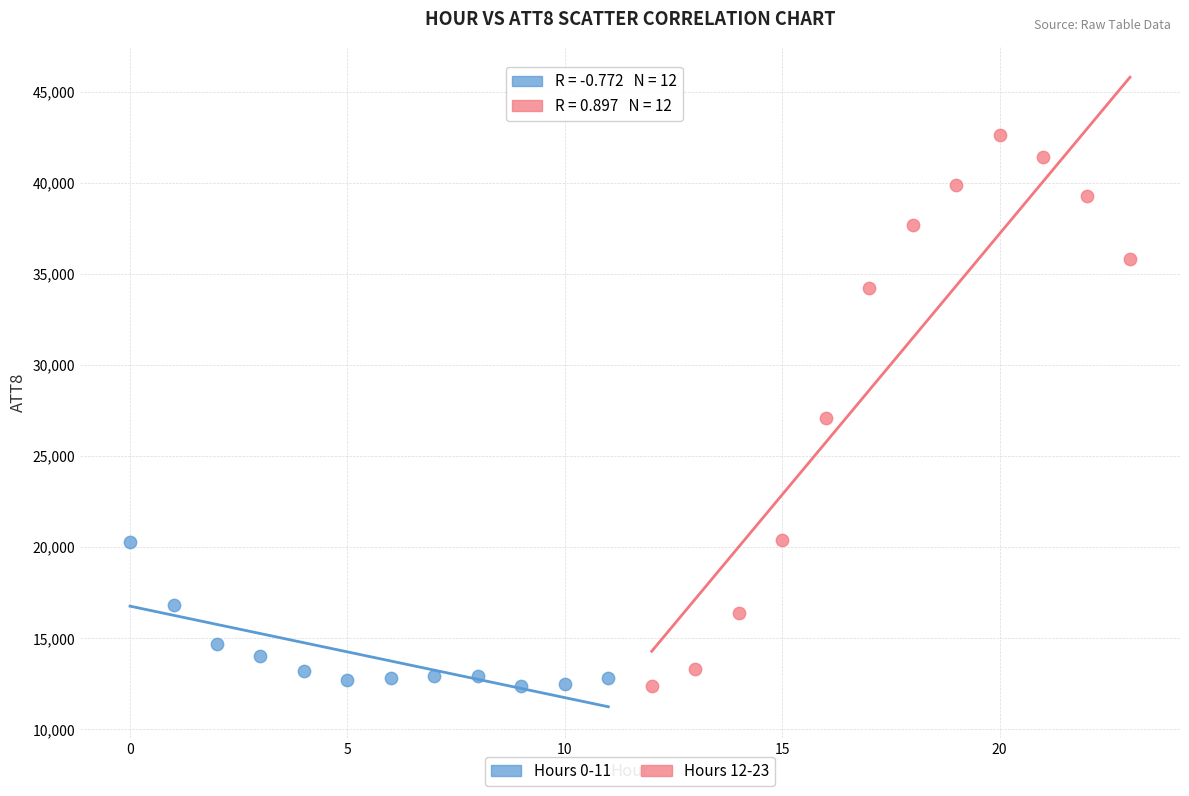

What are all the series names shown in the legend?

Hours 0-11, Hours 12-23